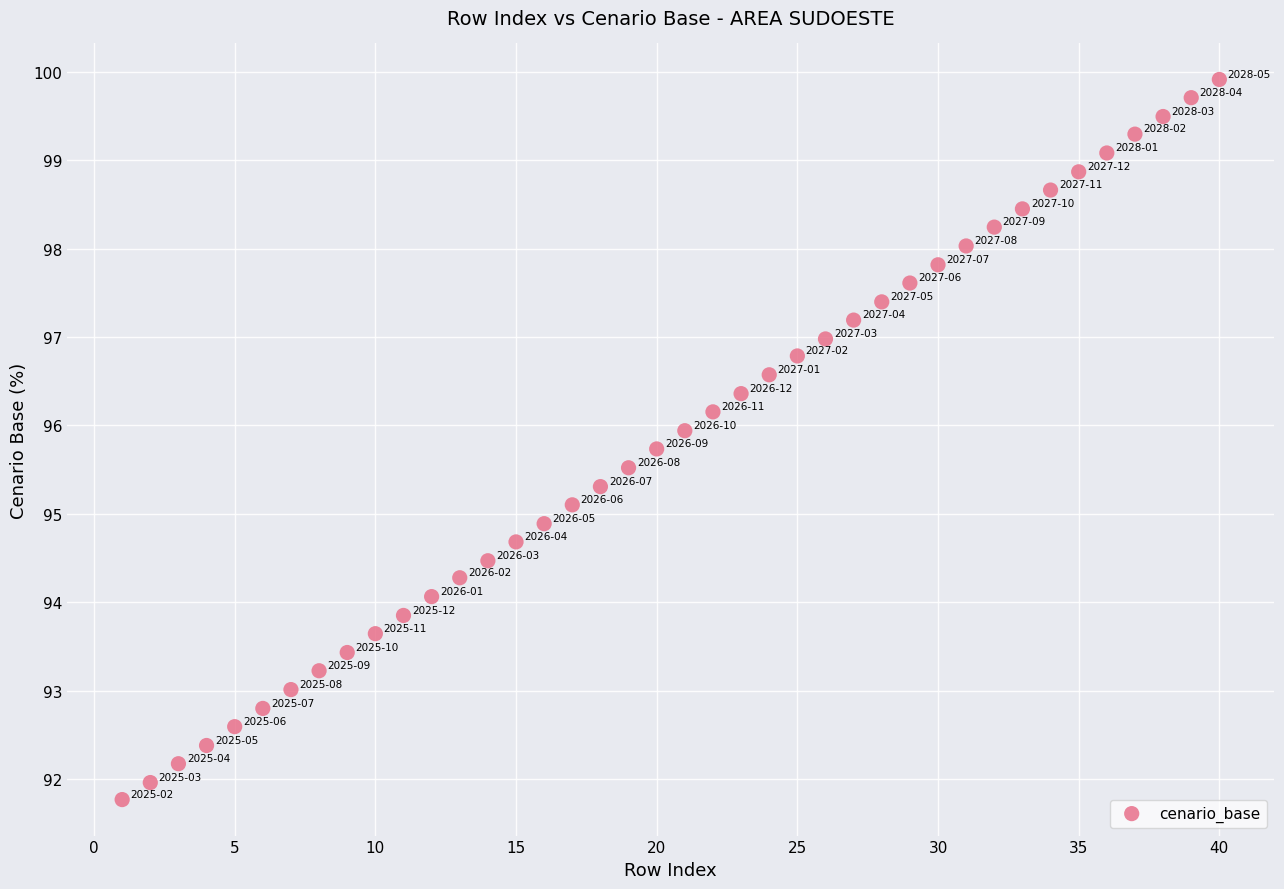

What is the range of X values (max minus min)?

39.0